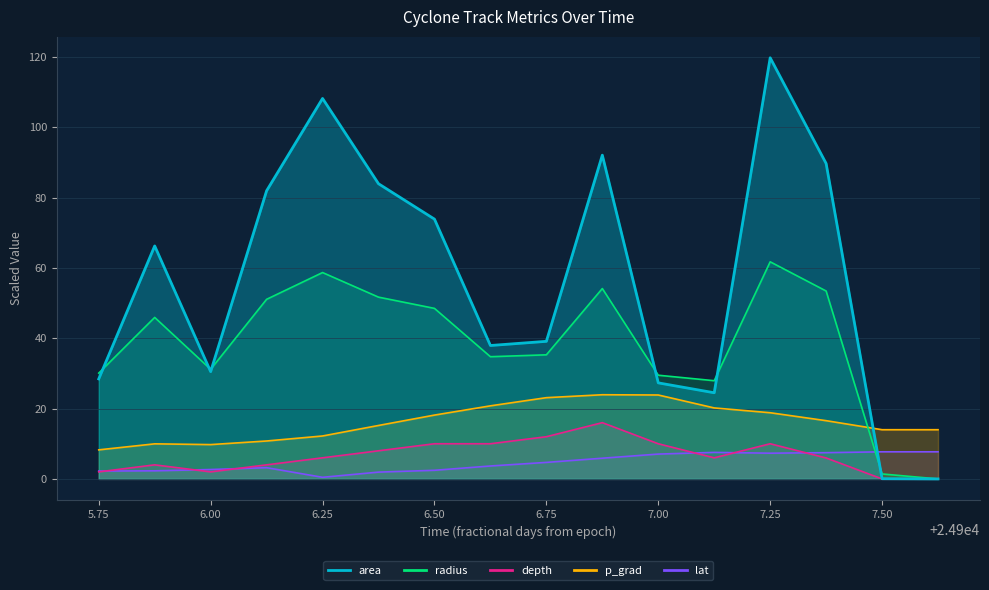

Which category has the highest value in the radius series?

7.25